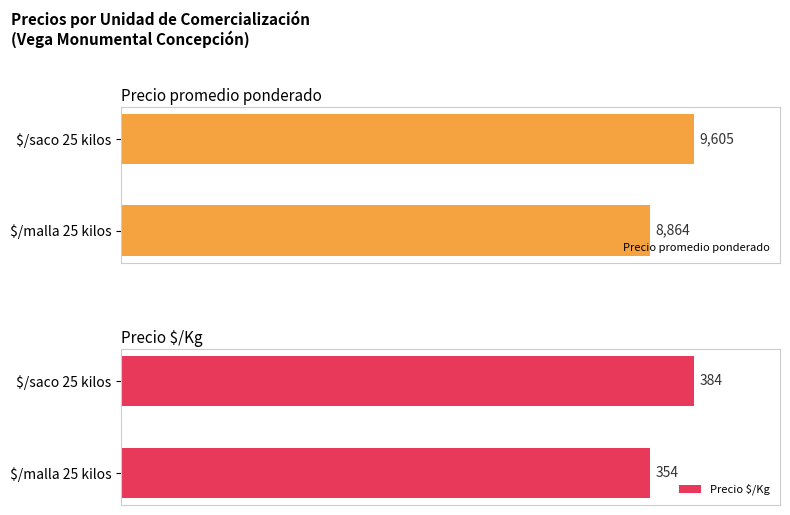

Is it true that Precio $/Kg equals 158.4 at $/saco 25 kilos?

False